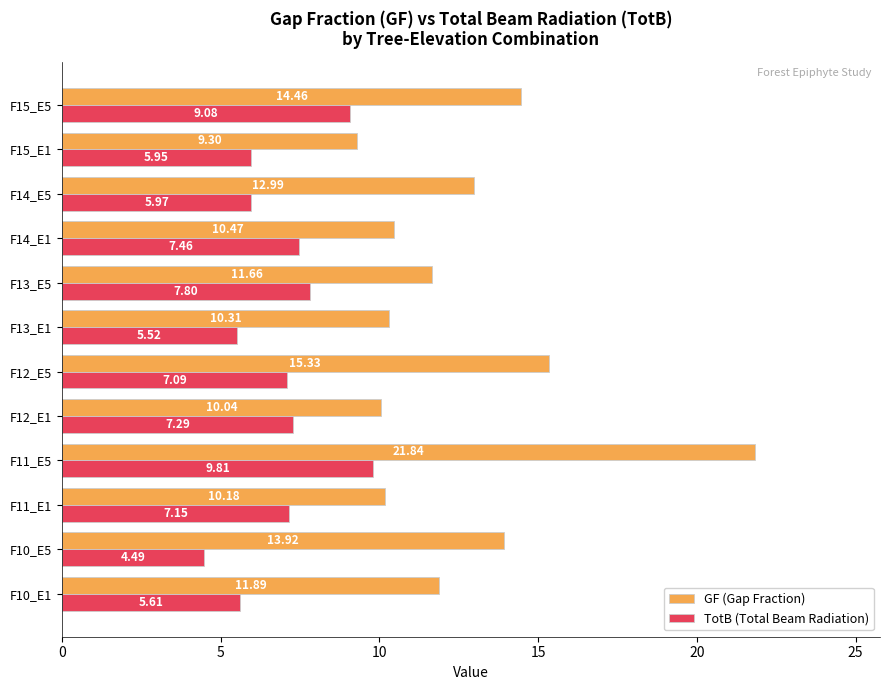

What is the difference between the highest and lowest values at F13_E5?

3.9